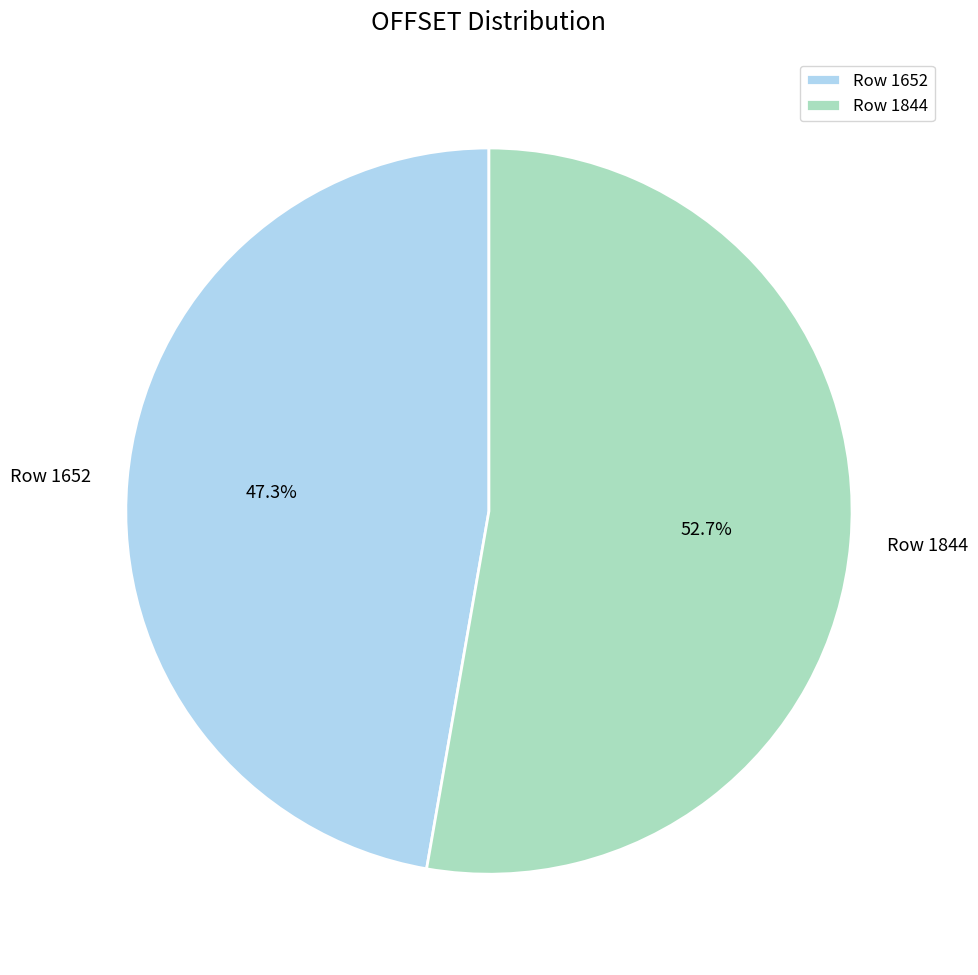

Which category accounts for the majority?

Row 1844